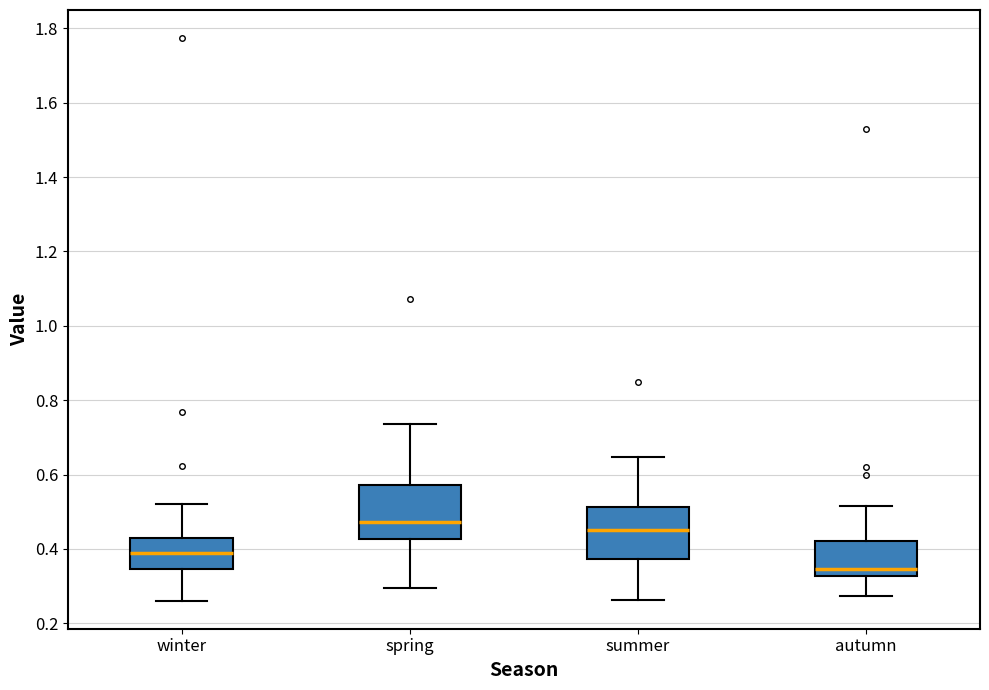

Reading left to right, transcribe this box plot: for each box, give where its median line is, the range the box spans, and where its two whiskers end, as read against the y-axis. The values are not printed on the chart, so give them approximately, as read against the axis.

winter: median 0.38, box 0.34 to 0.42, whiskers 0.26 to 0.52
spring: median 0.48, box 0.42 to 0.58, whiskers 0.30 to 0.74
summer: median 0.46, box 0.38 to 0.52, whiskers 0.26 to 0.64
autumn: median 0.34, box 0.32 to 0.42, whiskers 0.28 to 0.52